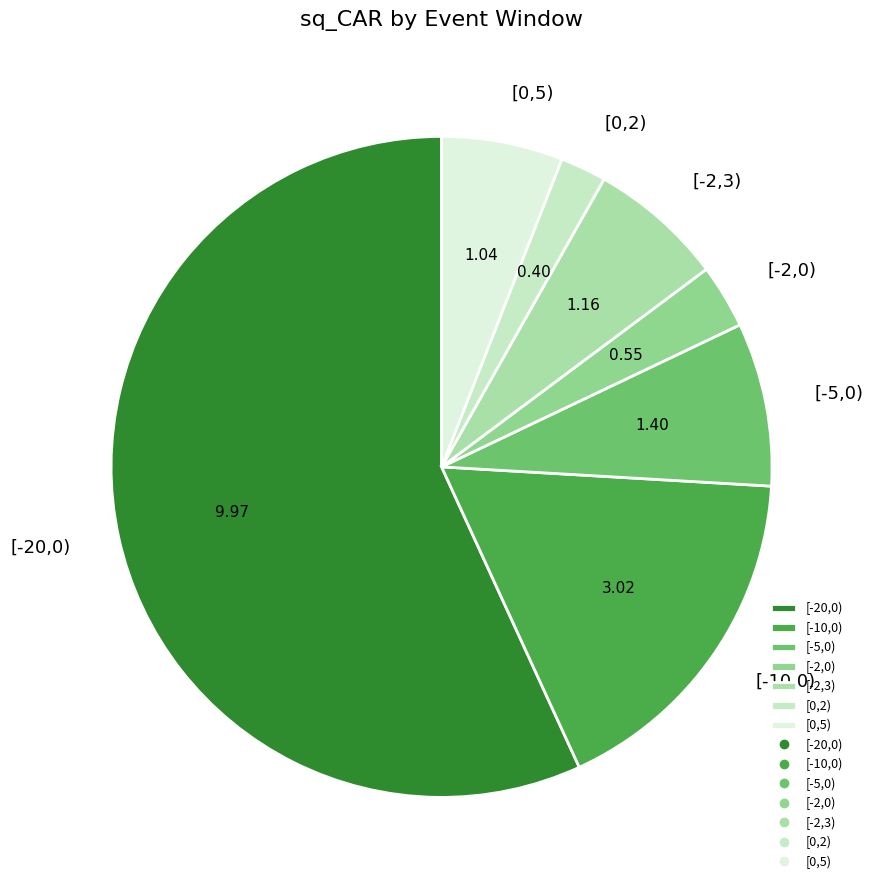

Rank the categories by value from lowest to highest.

[0,2), [-2,0), [0,5), [-2,3), [-5,0), [-10,0), [-20,0)